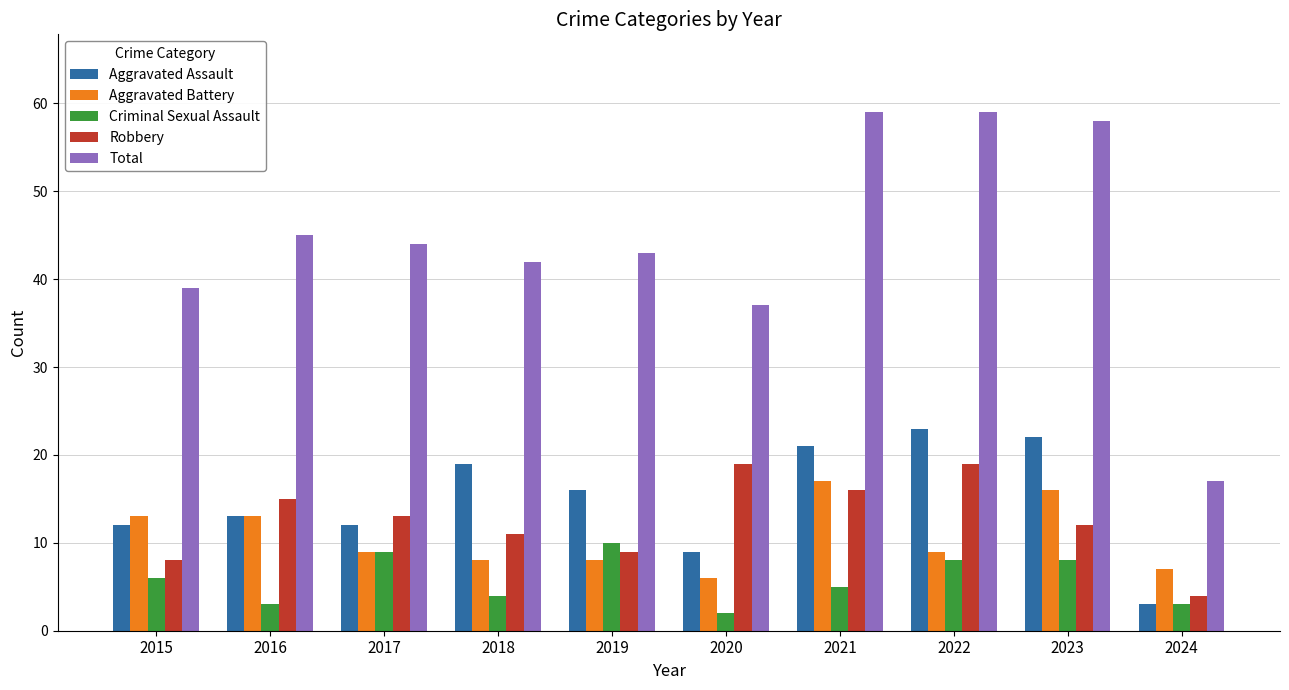

What is the total value across all series at 2016?

89